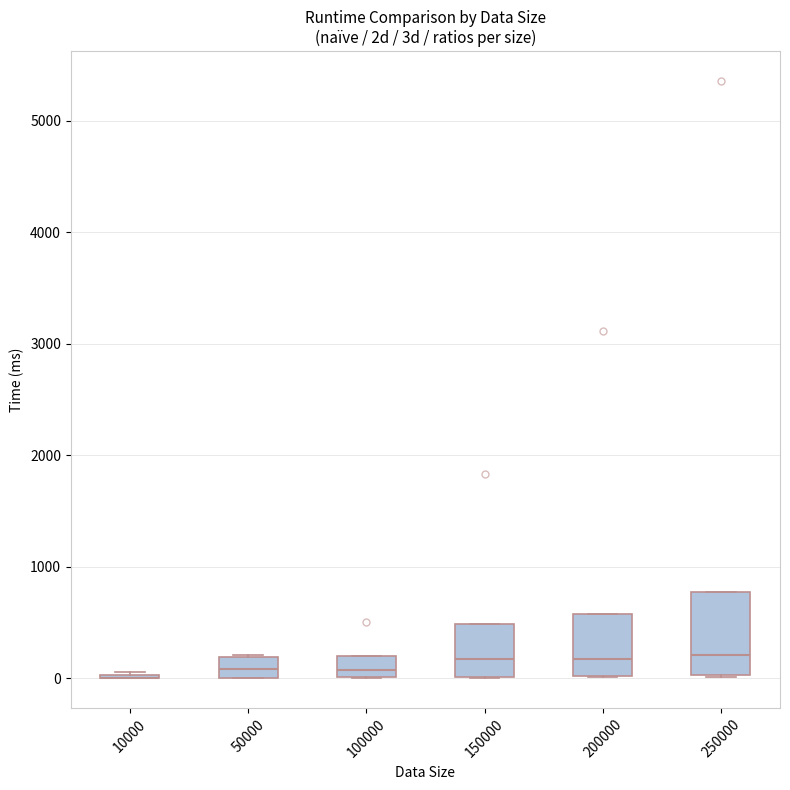

Where does the median line of the box at x = 250000 sit on the y-axis? The values are not printed on the chart, so give them approximately, as read against the axis.

200